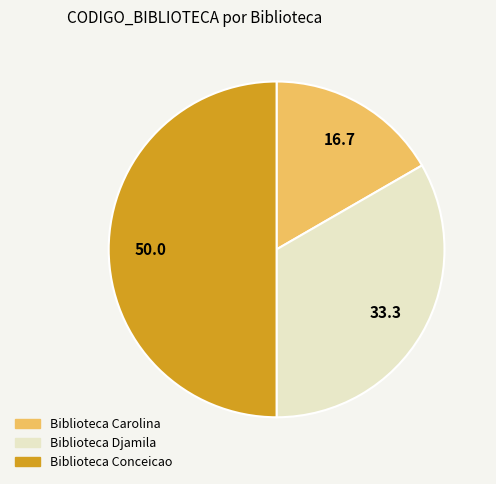

How many segments does this pie chart have?

3